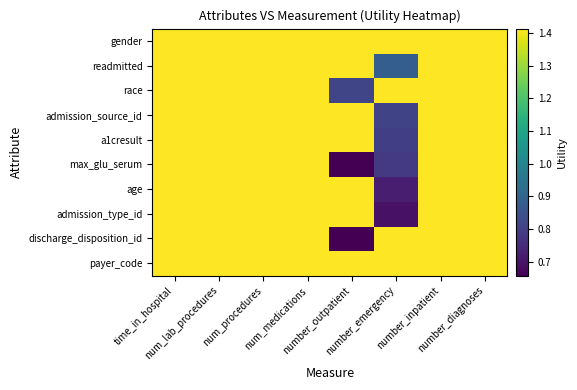

Rank the series at num_procedures from highest to lowest value.

gender, readmitted, race, admission_source_id, a1cresult, max_glu_serum, age, admission_type_id, discharge_disposition_id, payer_code